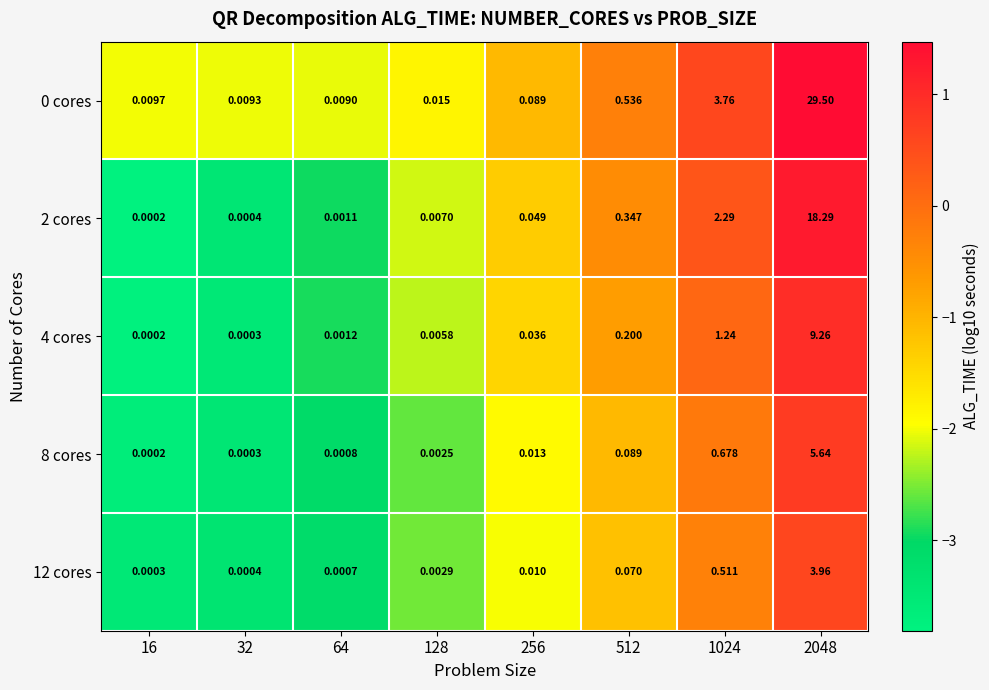

Is the value of 0 cores at 16 greater than the value of 2 cores at 512?

No